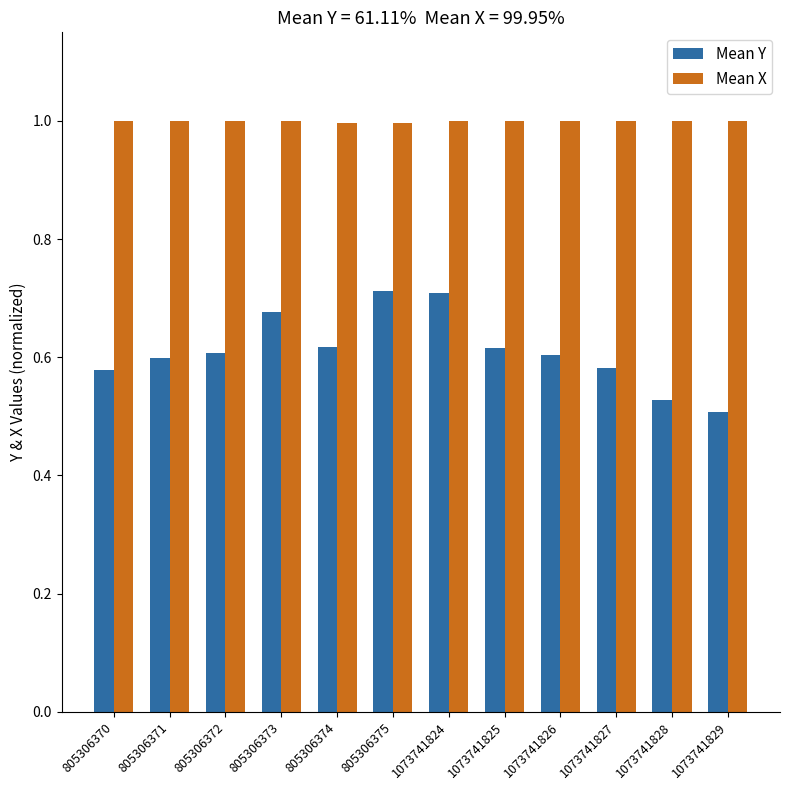

The value of Mean X at 805306373 is 1.0. True or false?

True